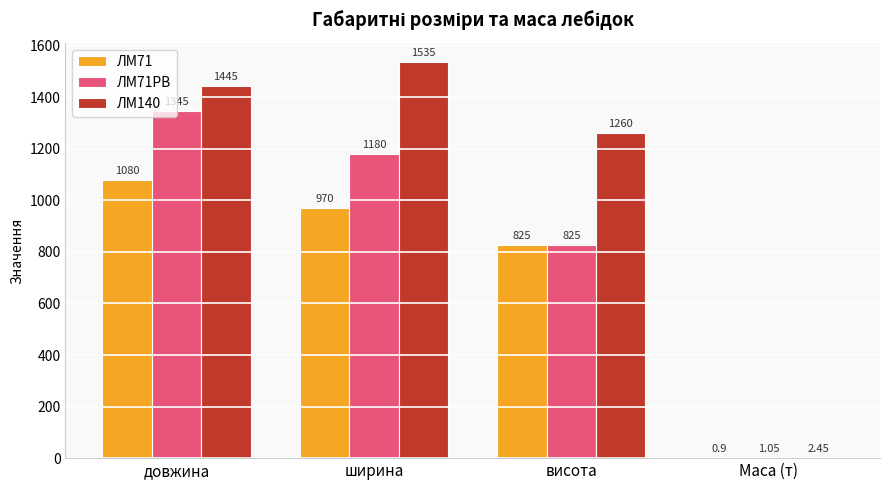

At which label is ЛМ140 closest to 768?

висота